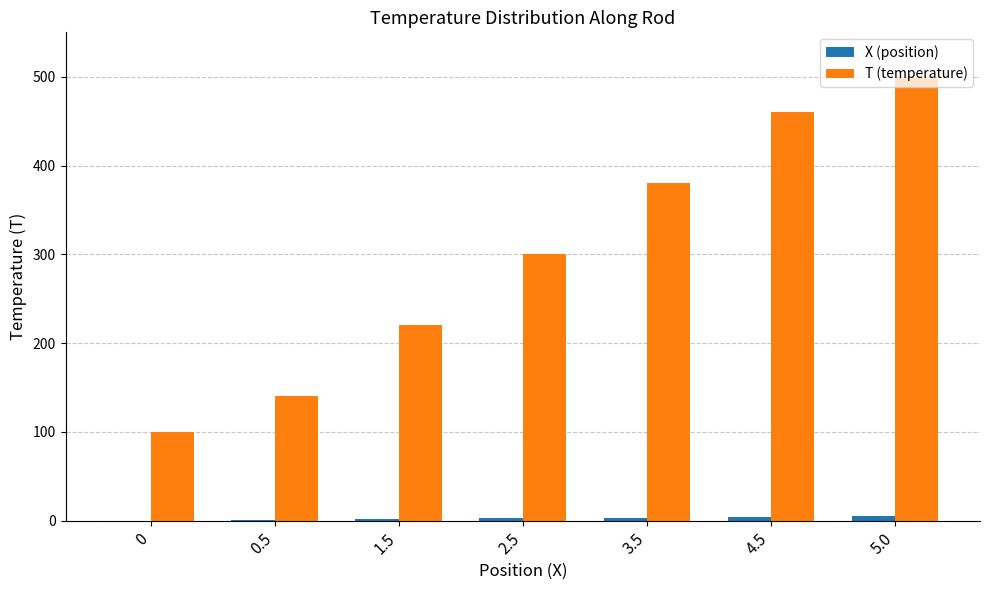

The T (temperature) series shows 598.8 at 3.5. True or false?

False